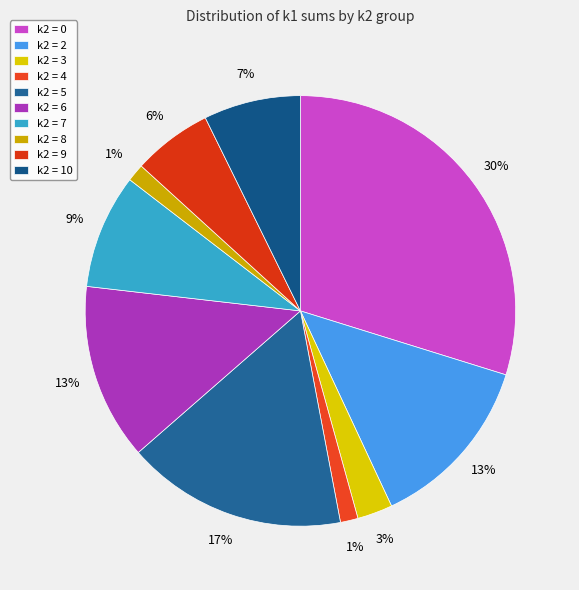

Count the number of slices in the pie.

10